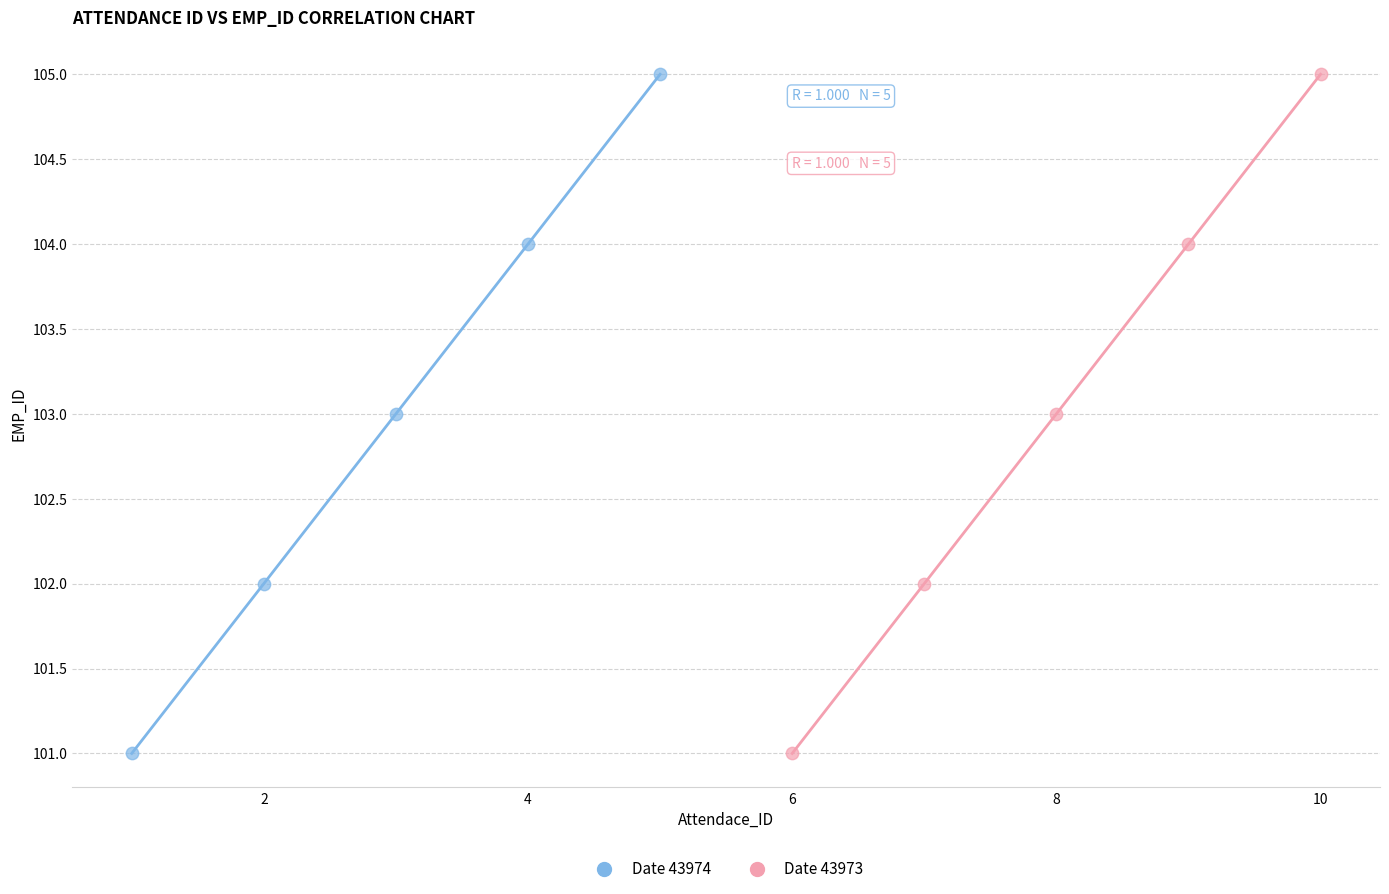

What are all the series names shown in the legend?

Date 43974, Date 43973